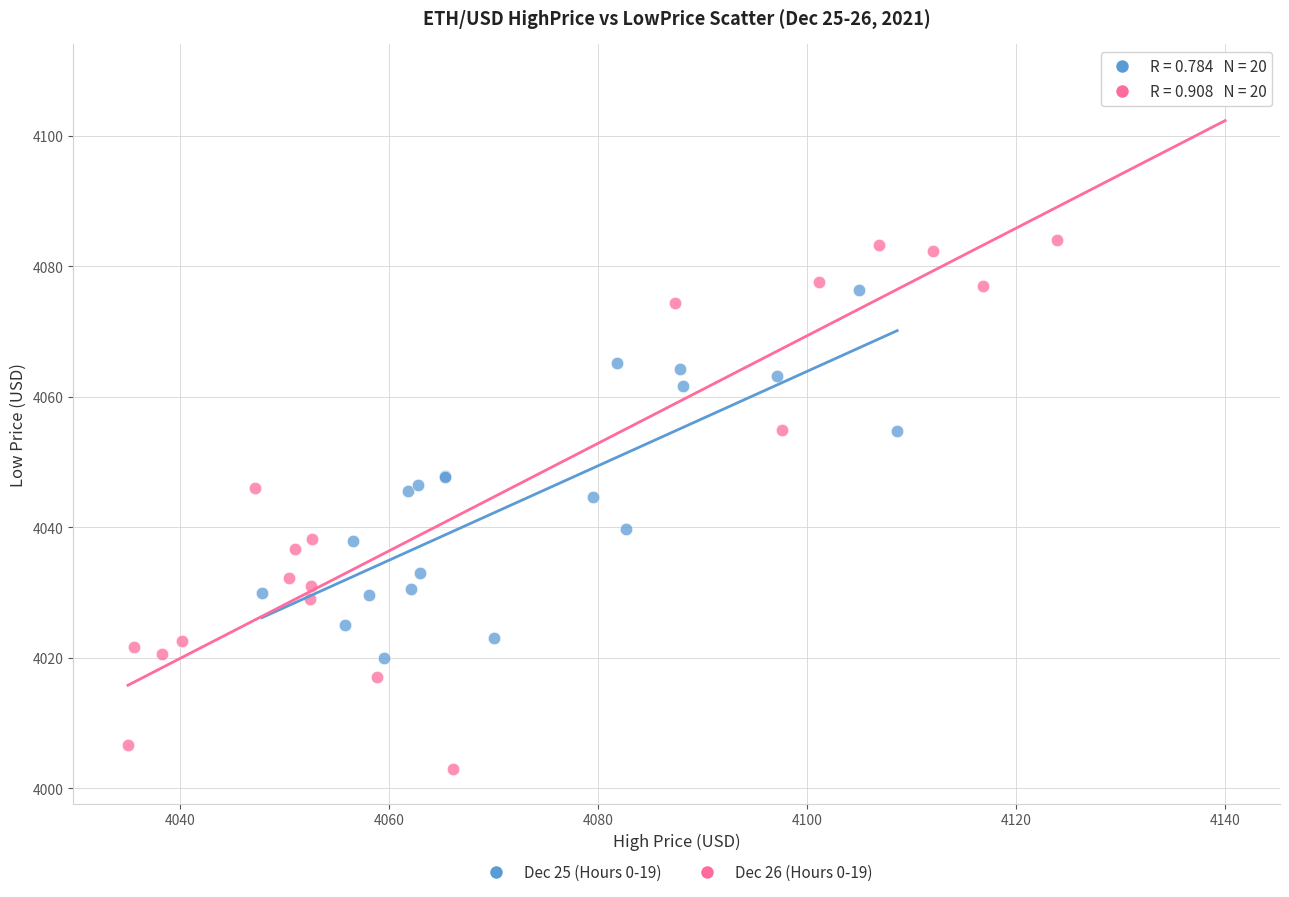

Which series reaches the maximum Y coordinate?

Dec 26 (Hours 0-19)